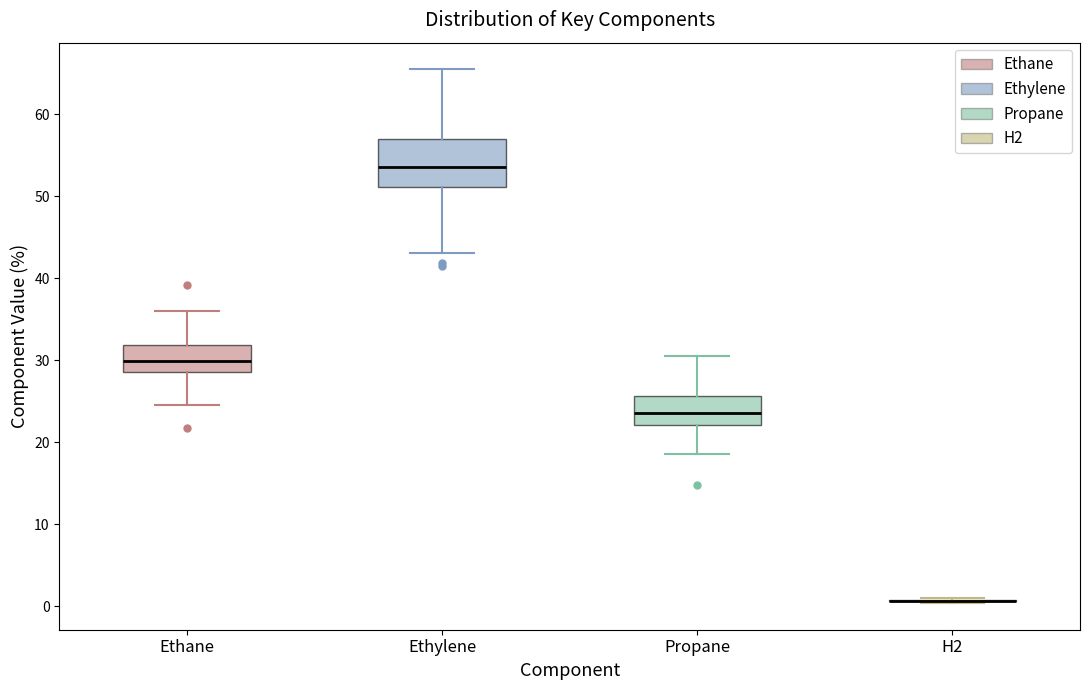

Which box is the tallest, from its lower edge to its upper edge?

Ethylene